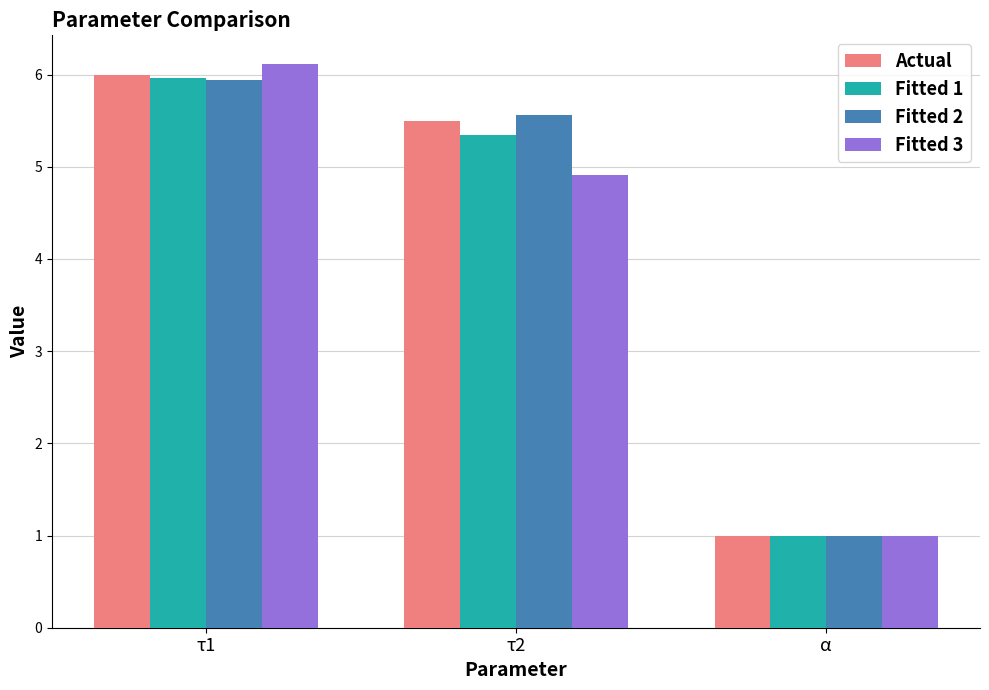

At which label is Fitted 1 closest to 3?

α